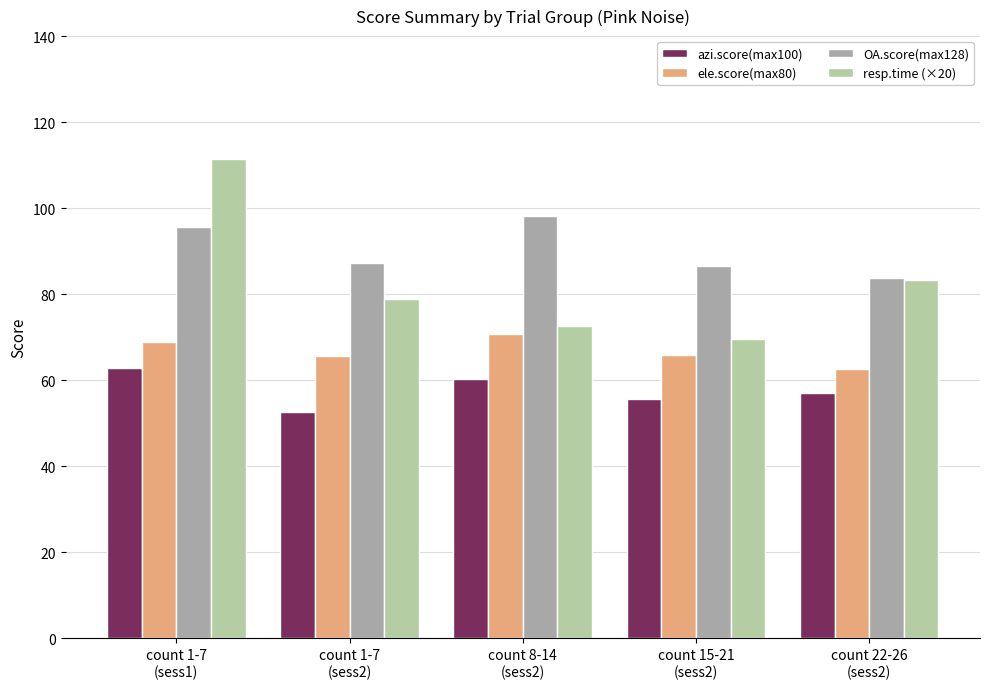

At how many categories does at least one series exceed 100?

1